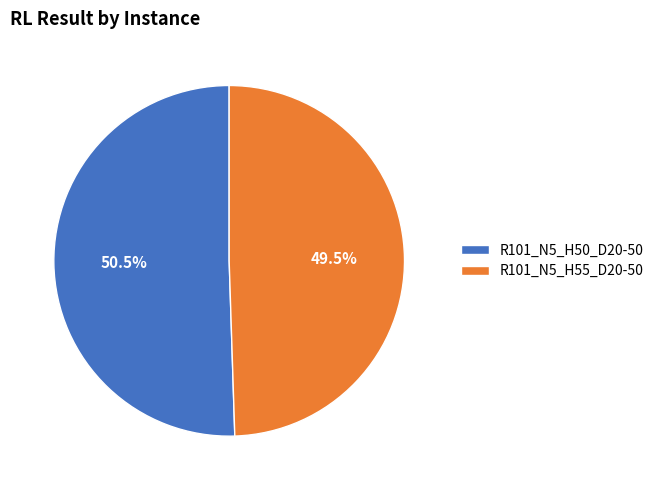

What is the majority slice?

R101_N5_H50_D20-50